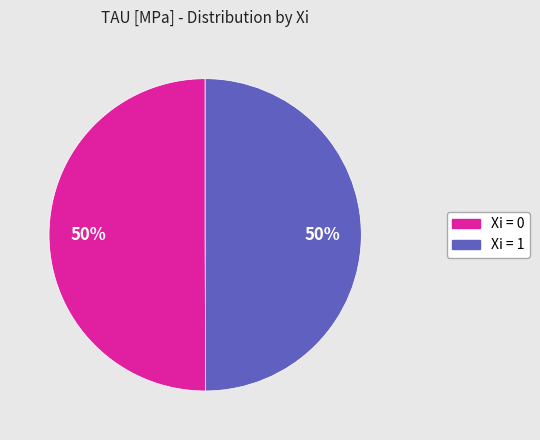

To the nearest percent, what is the average slice percentage?

50%